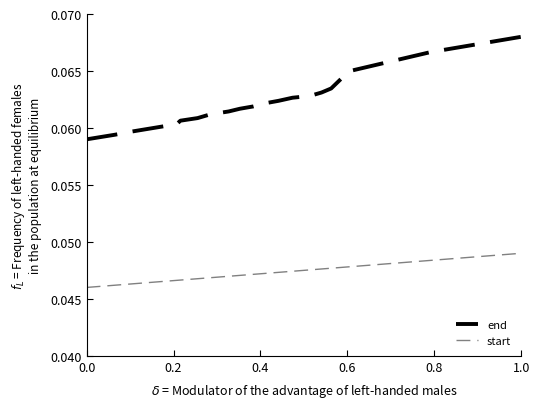

True or false: start and end cross at least once.

False